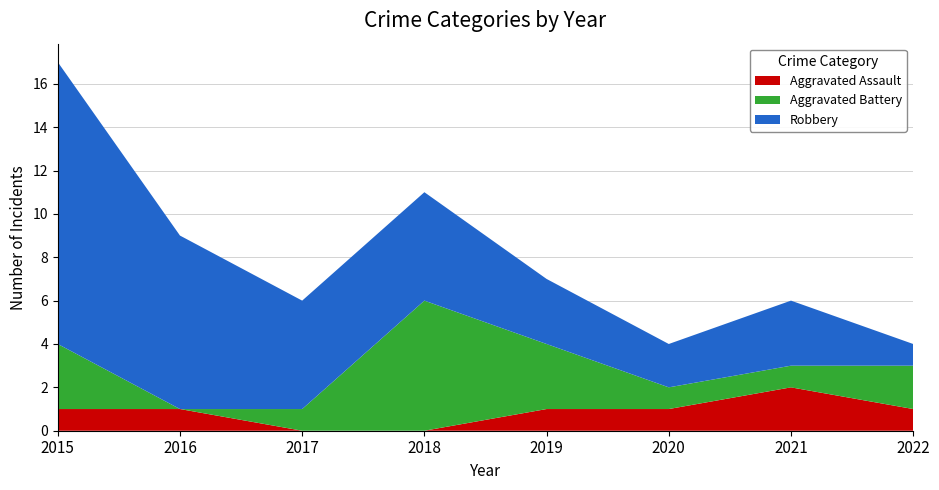

Reading right to left, transcribe all the data shown in this chart.

Aggravated Assault: 1	2	1	1	0	0	1	1
Aggravated Battery: 2	1	1	3	6	1	0	3
Robbery: 1	3	2	3	5	5	8	13